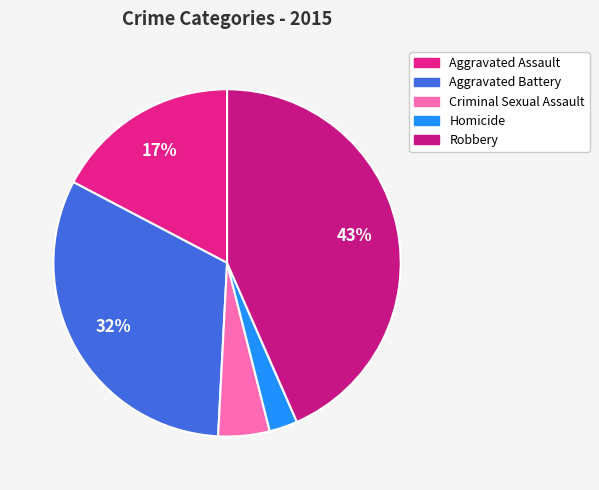

Which slice is the smallest?

Homicide